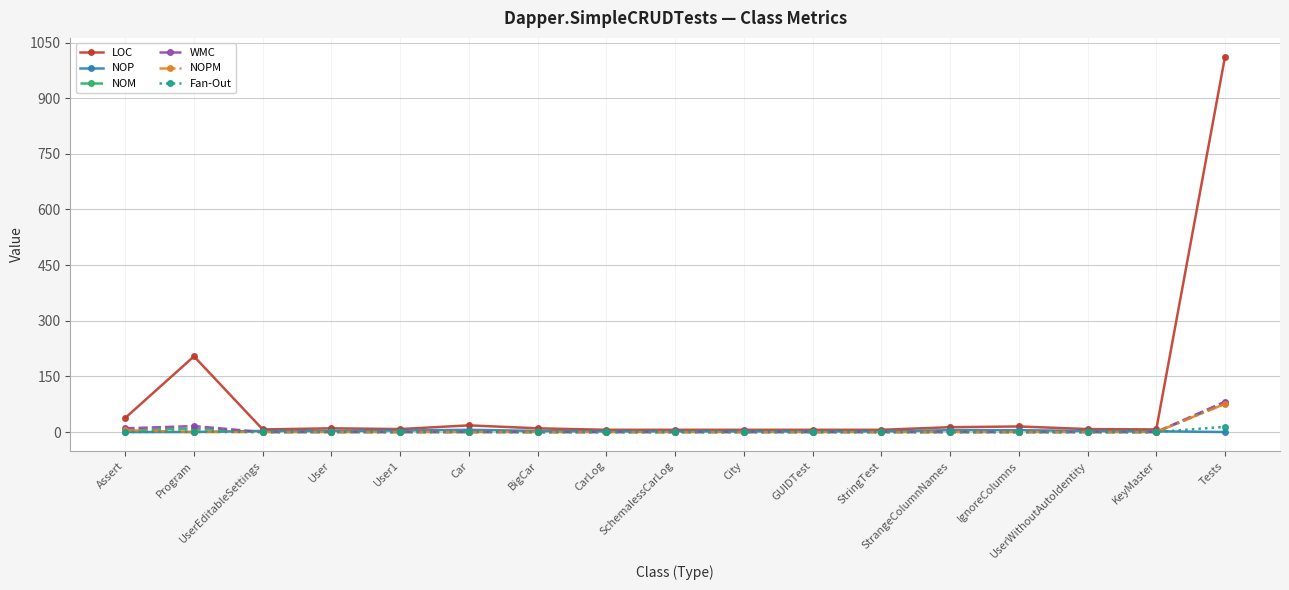

What is the difference between the maximum and second lowest values in the WMC series?

82